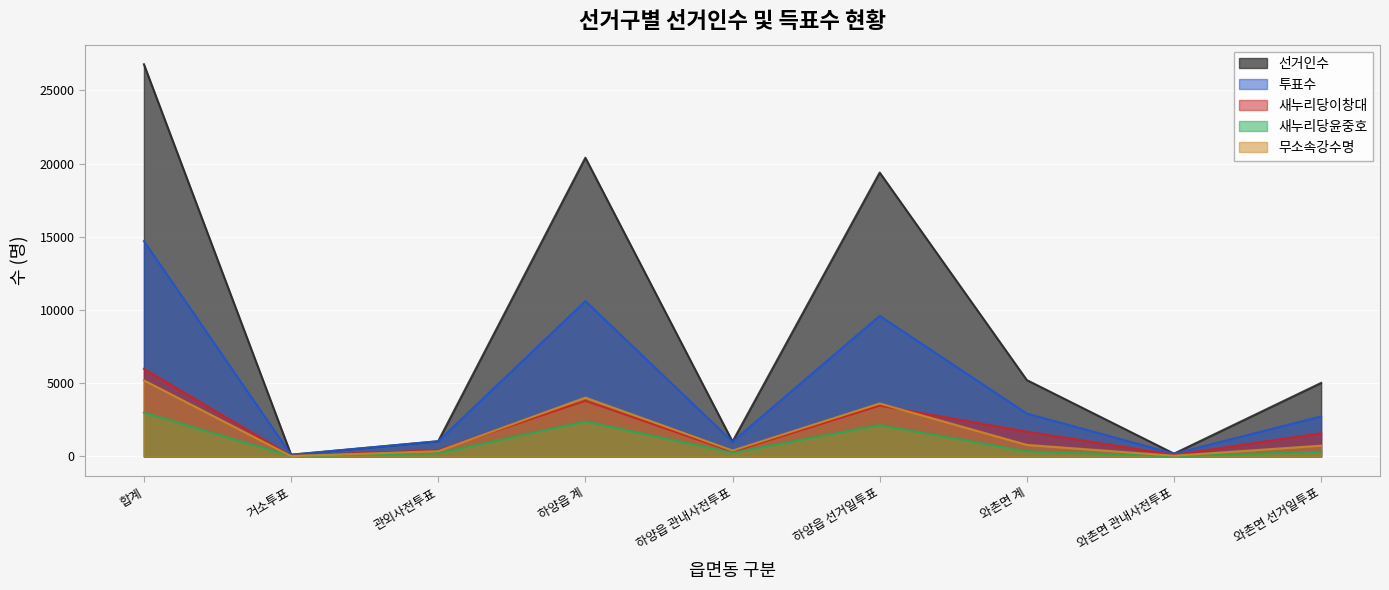

Read the 새누리당이창대 value at 합계.

5980